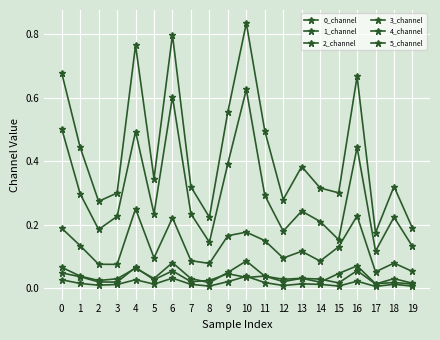

Between 3 and 17, which series saw the biggest shift?

3_channel